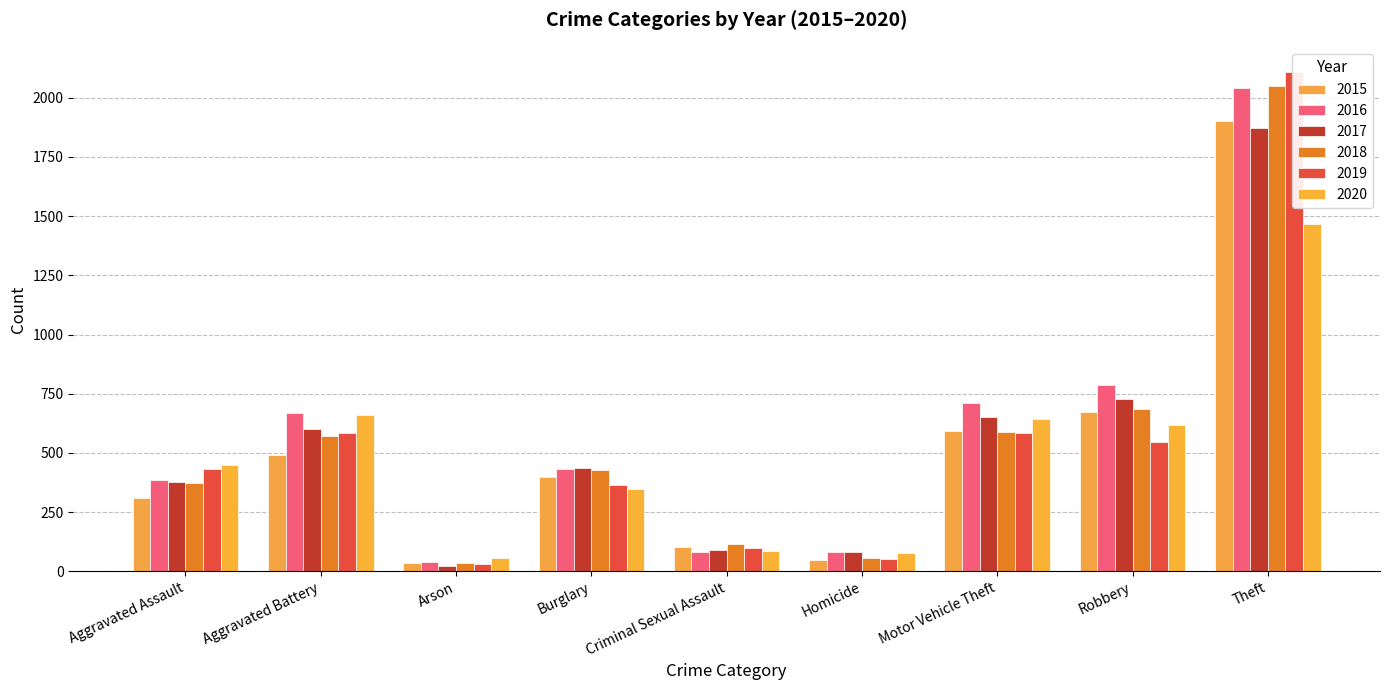

Which has a higher value, Homicide or Robbery?

Robbery